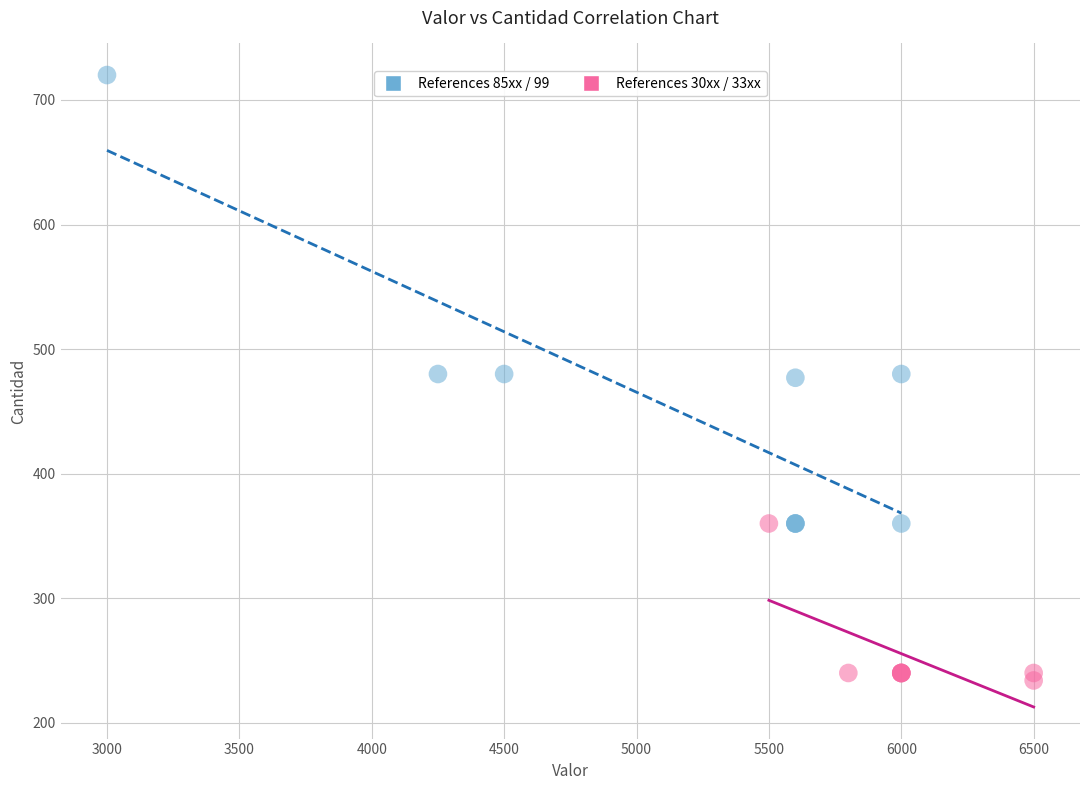

Which series has the widest spread of Y values?

References 85xx / 99